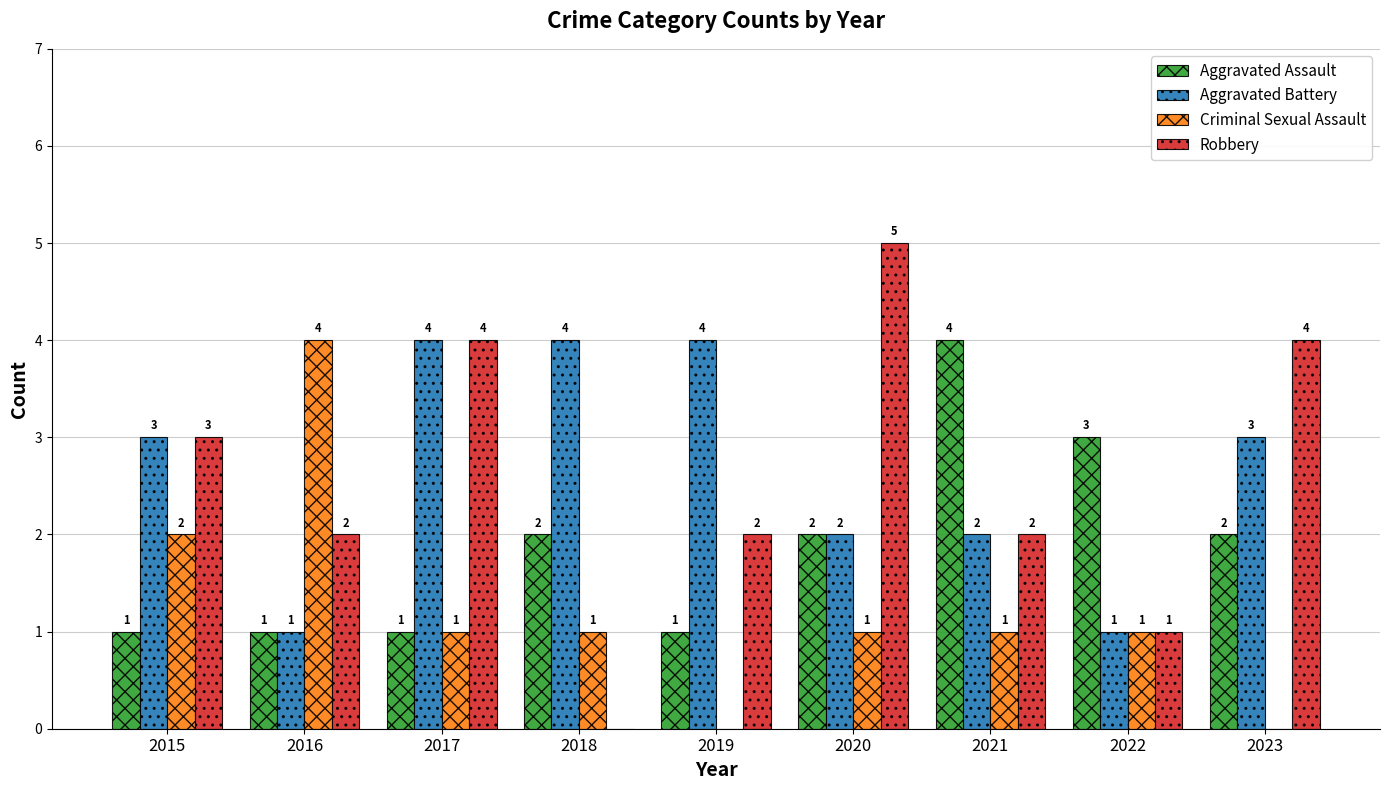

Reading left to right, extract all data points from this chart.

Aggravated Assault: 2015=1	2016=1	2017=1	2018=2	2019=1	2020=2	2021=4	2022=3	2023=2
Aggravated Battery: 2015=3	2016=1	2017=4	2018=4	2019=4	2020=2	2021=2	2022=1	2023=3
Criminal Sexual Assault: 2015=2	2016=4	2017=1	2018=1	2019=0	2020=1	2021=1	2022=1	2023=0
Robbery: 2015=3	2016=2	2017=4	2018=0	2019=2	2020=5	2021=2	2022=1	2023=4